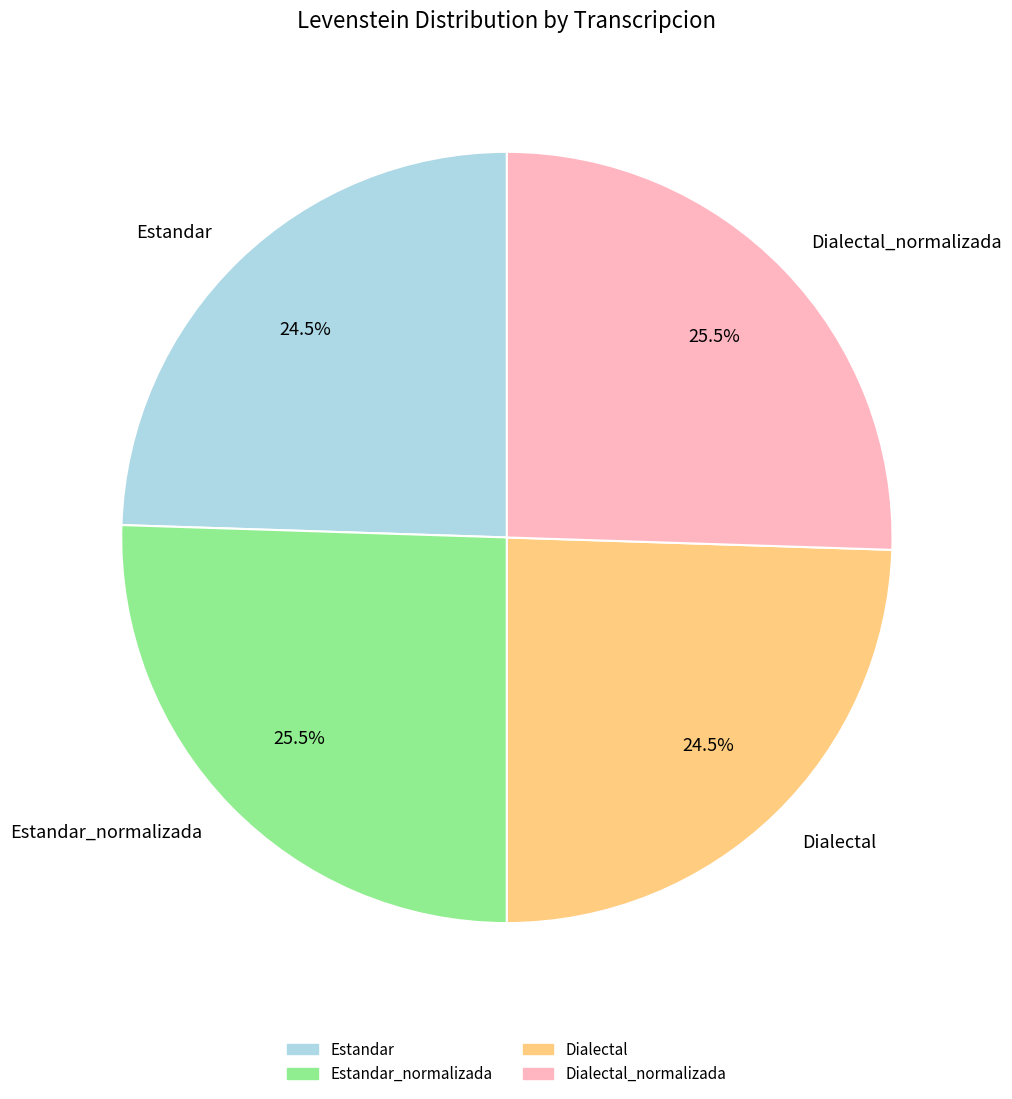

To the nearest percent, what is the combined percentage of Estandar_normalizada and Estandar?

50%